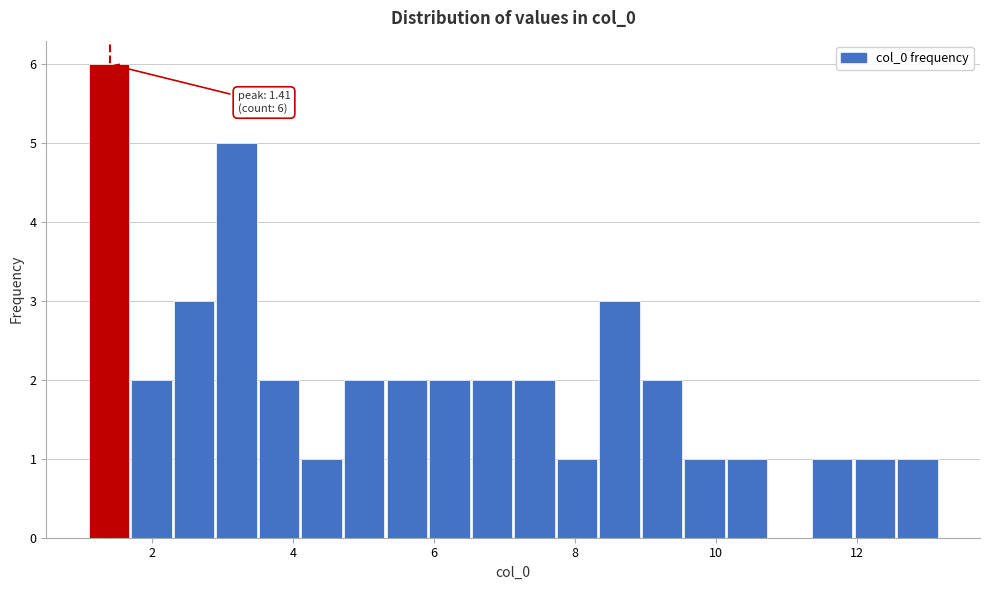

Read against the x-axis, roughly where is the centre of the tallest bar?

1.4